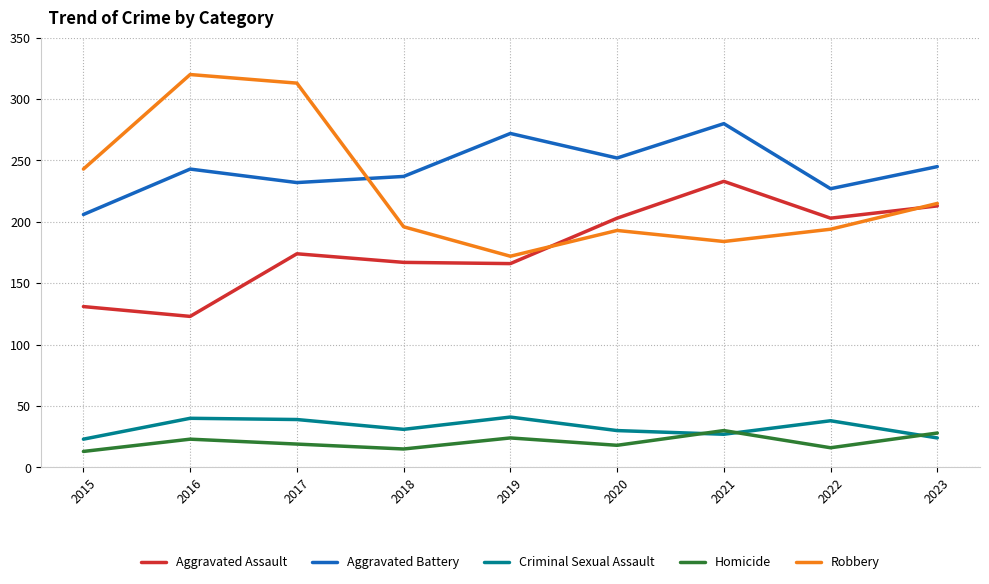

True or false: Homicide and Aggravated Battery intersect in this chart.

False